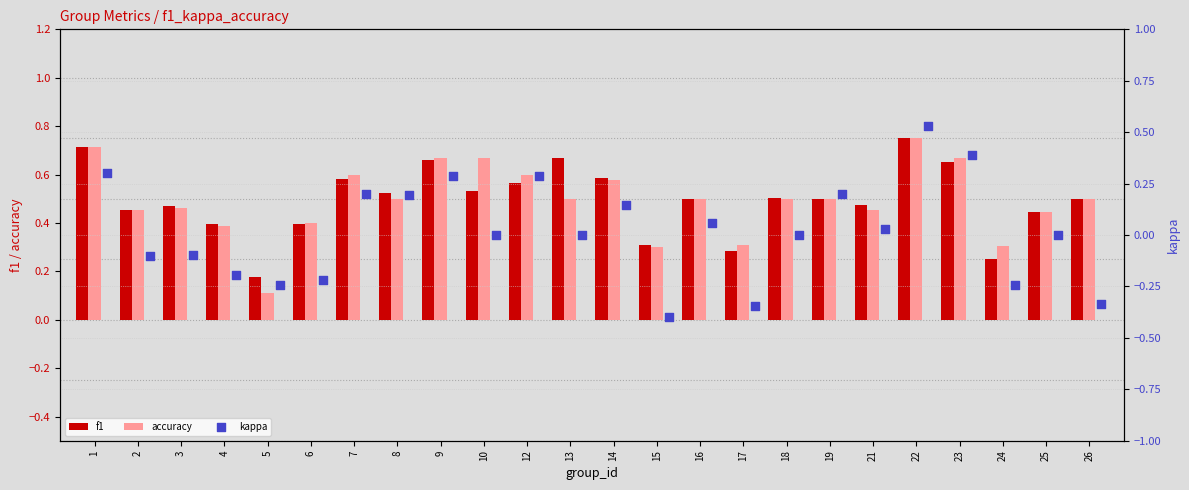

Is the value of f1 at 23 greater than the value of accuracy at 22?

No